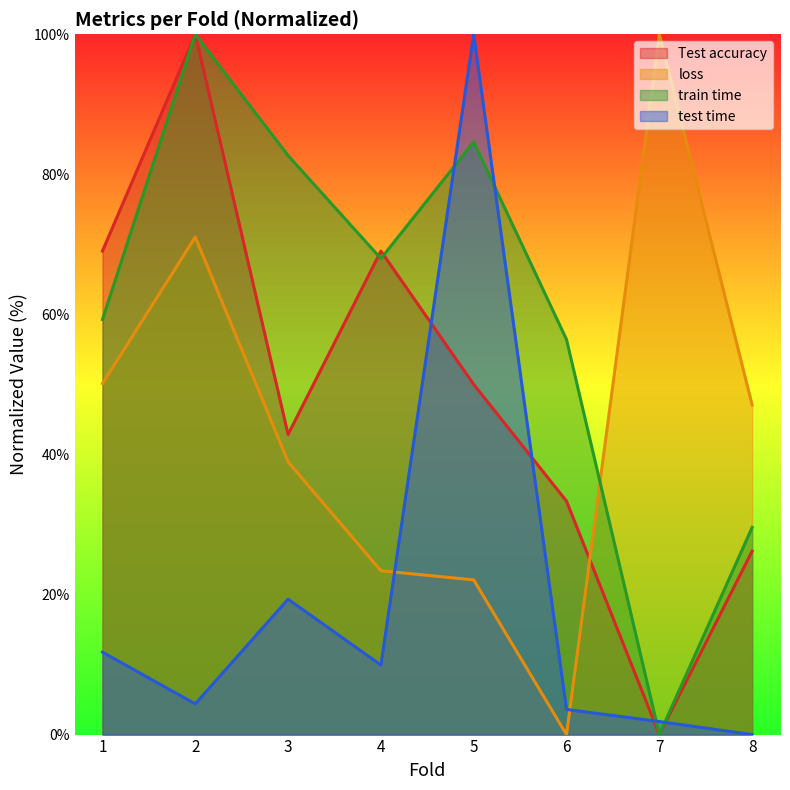

How many interior local valleys does the Test accuracy series have?

2